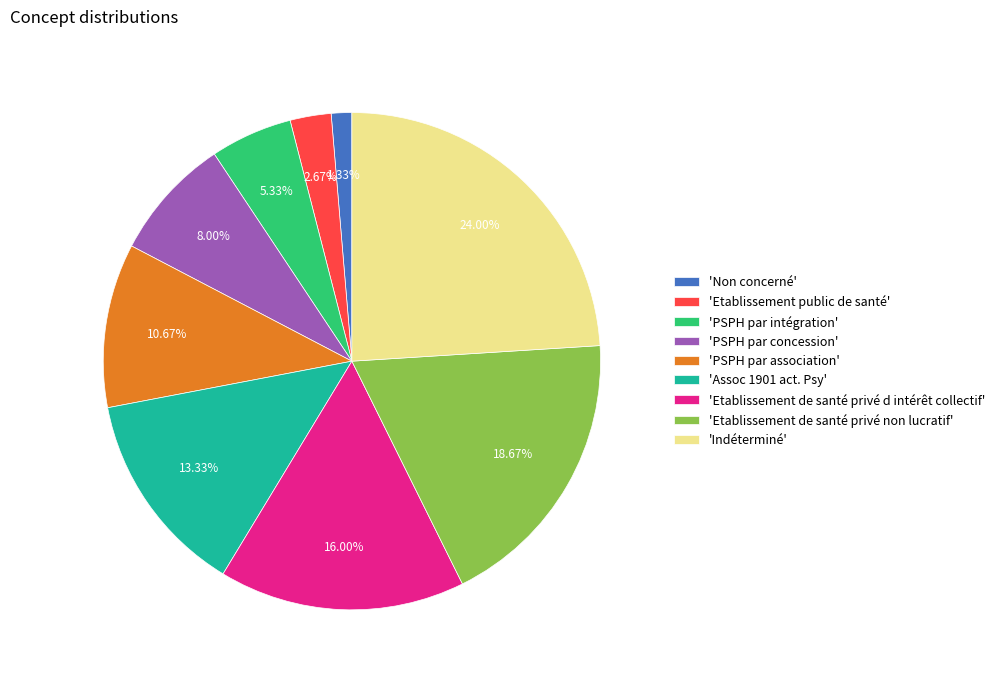

Is there a majority slice in this chart?

No